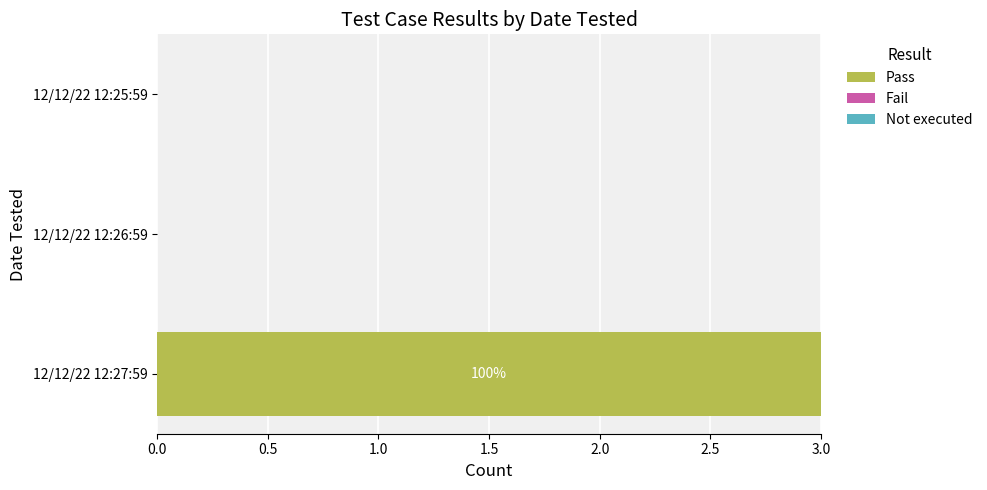

True or false: the data shows 0 at 12/12/22 12:25:59.

True